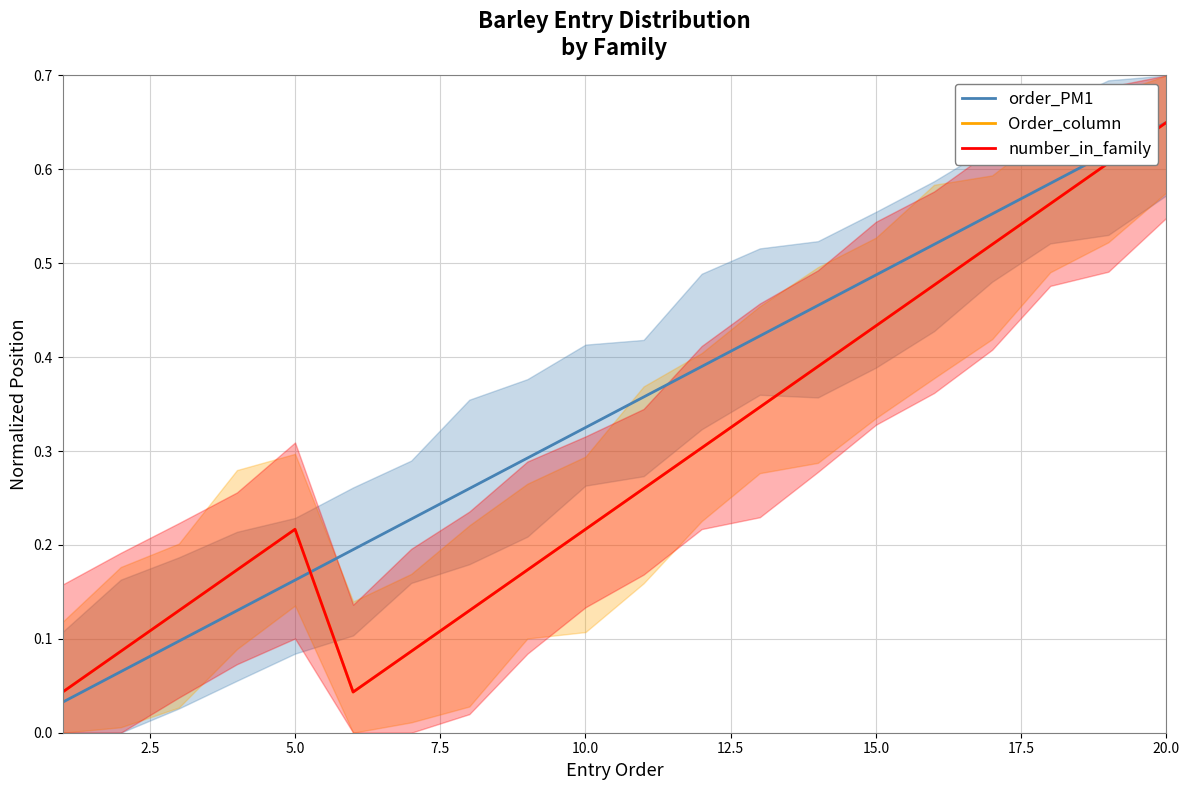

The order_PM1 series shows 0.6 at 18. True or false?

True